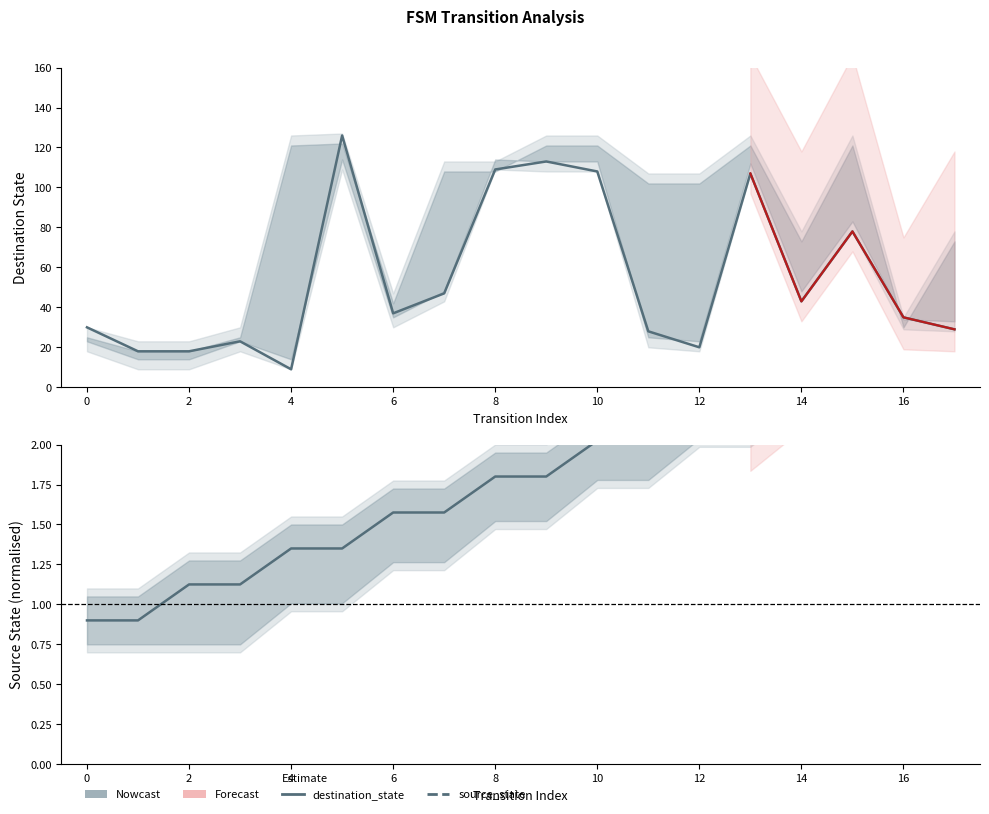

At how many categories does at least one series exceed 15?

17